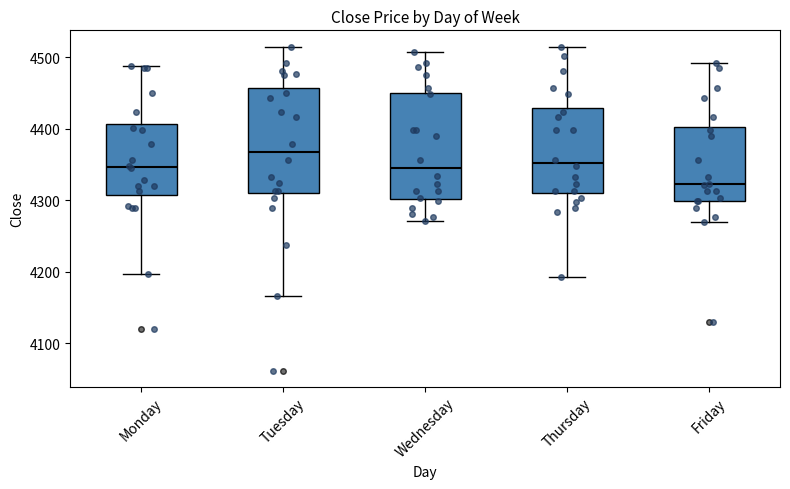

Which box's median line is the lowest?

Friday